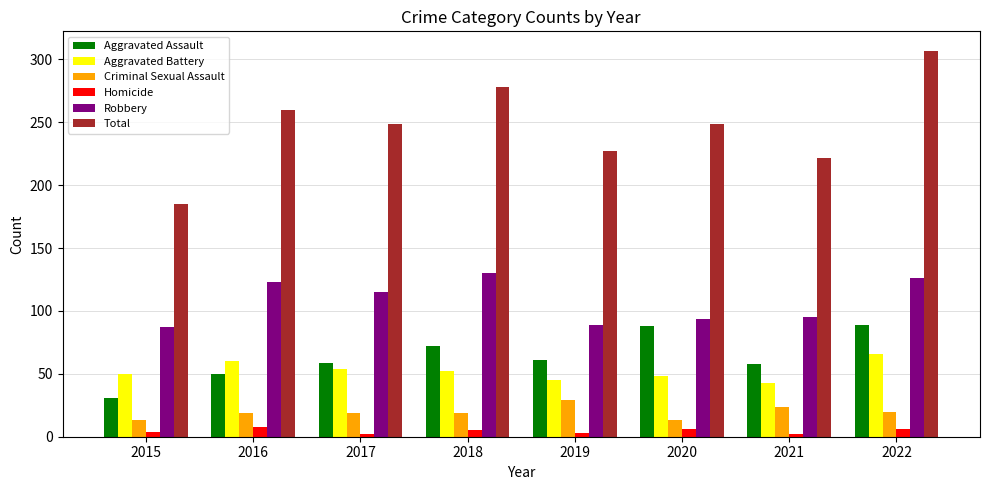

What is the difference between the maximum and second lowest values in the Total series?

85